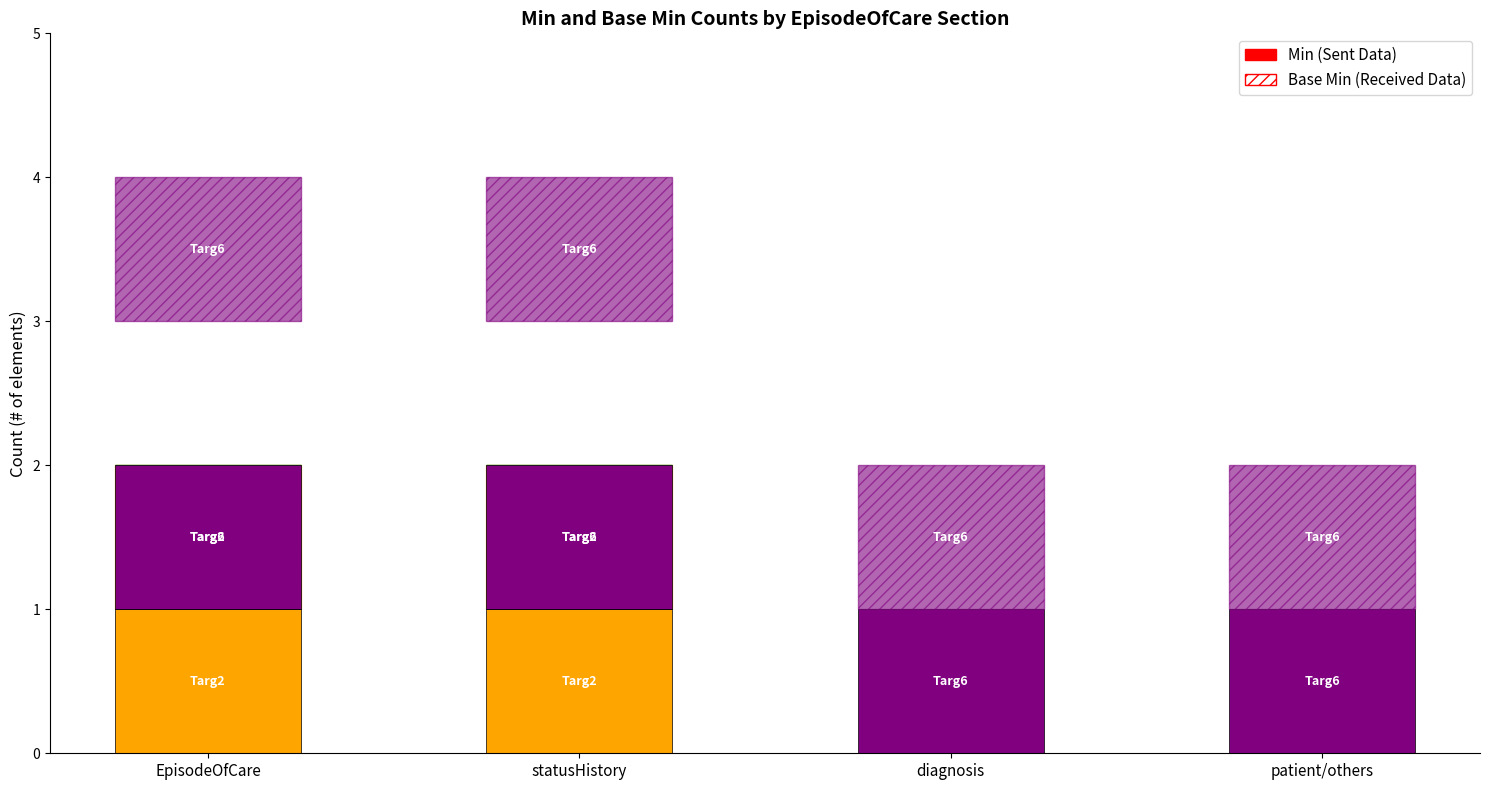

What is the difference between the second highest and second lowest values in the Min series?

1